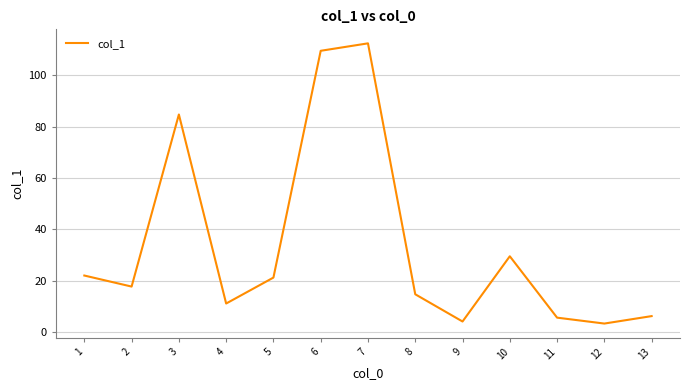

What is the maximum value shown in the chart?

112.4